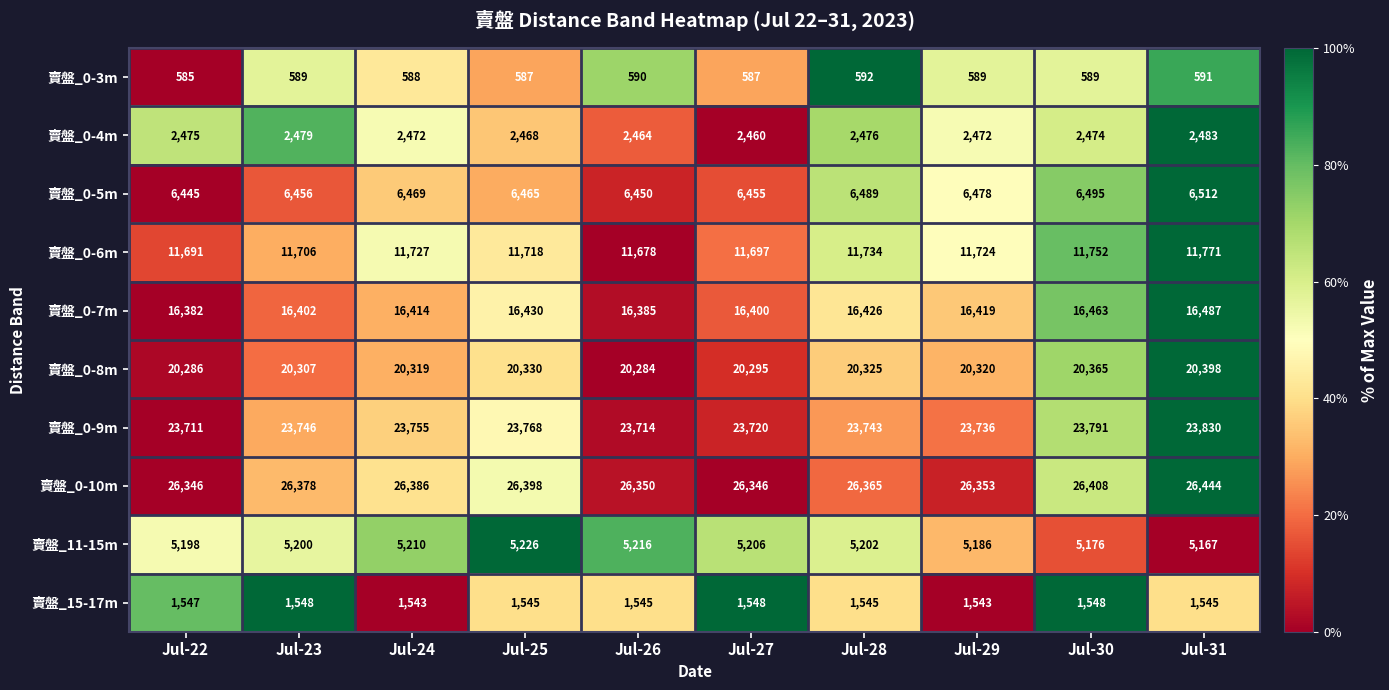

True or false: 賣盤_0-8m has a value of 20330 at Jul-25.

True